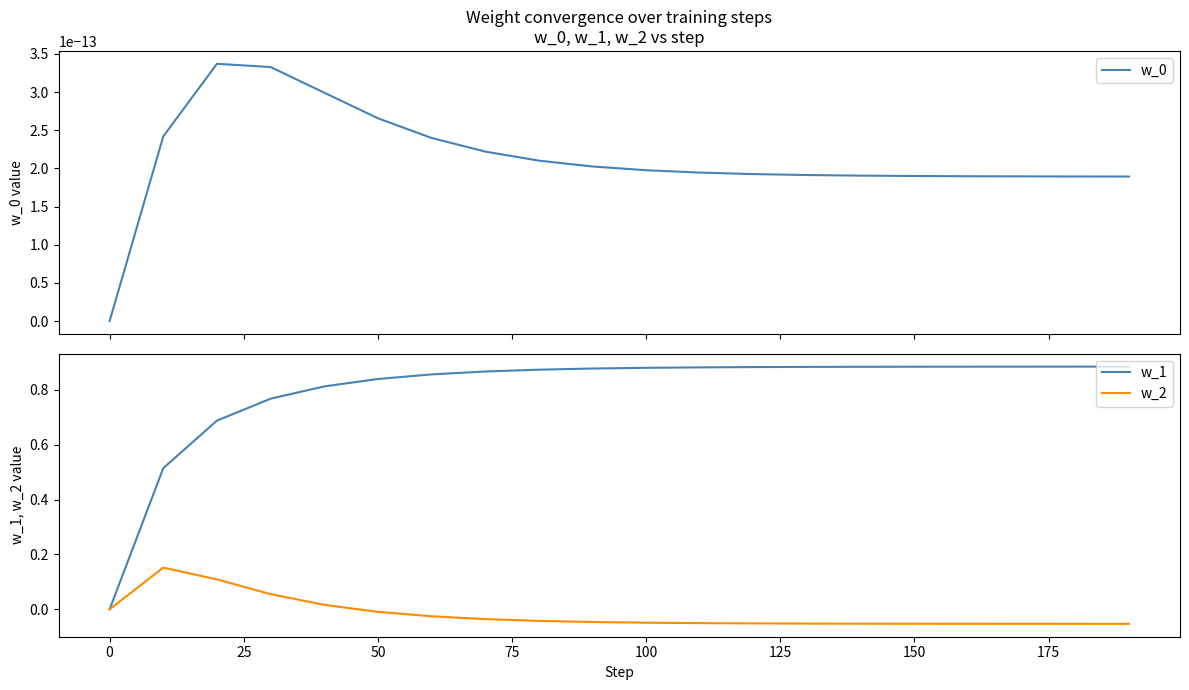

The w_2 series shows 0.0 at 0. True or false?

True